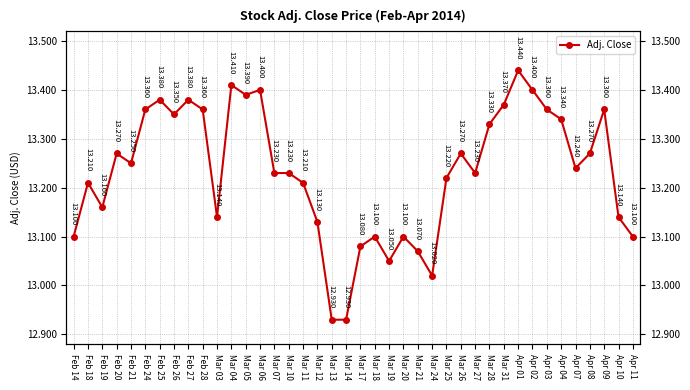

How many lines are shown in the chart?

1